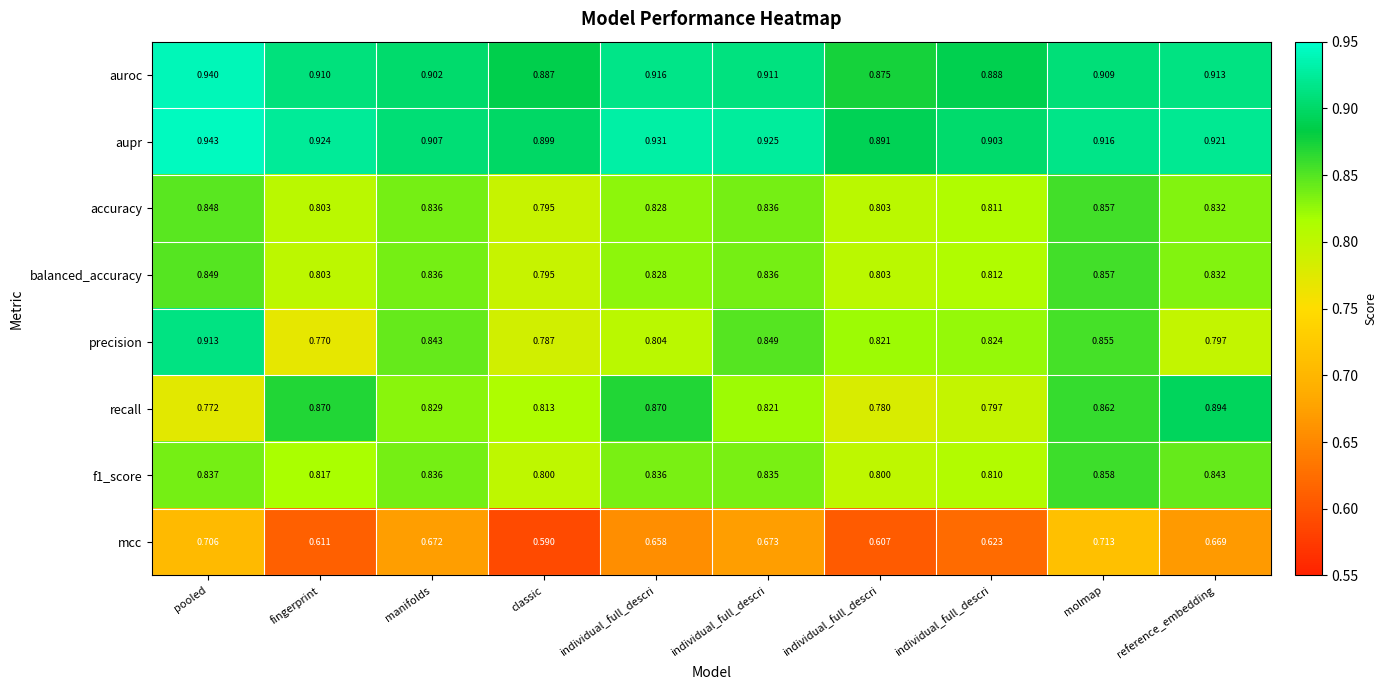

What is the minimum value shown in the chart?

0.6